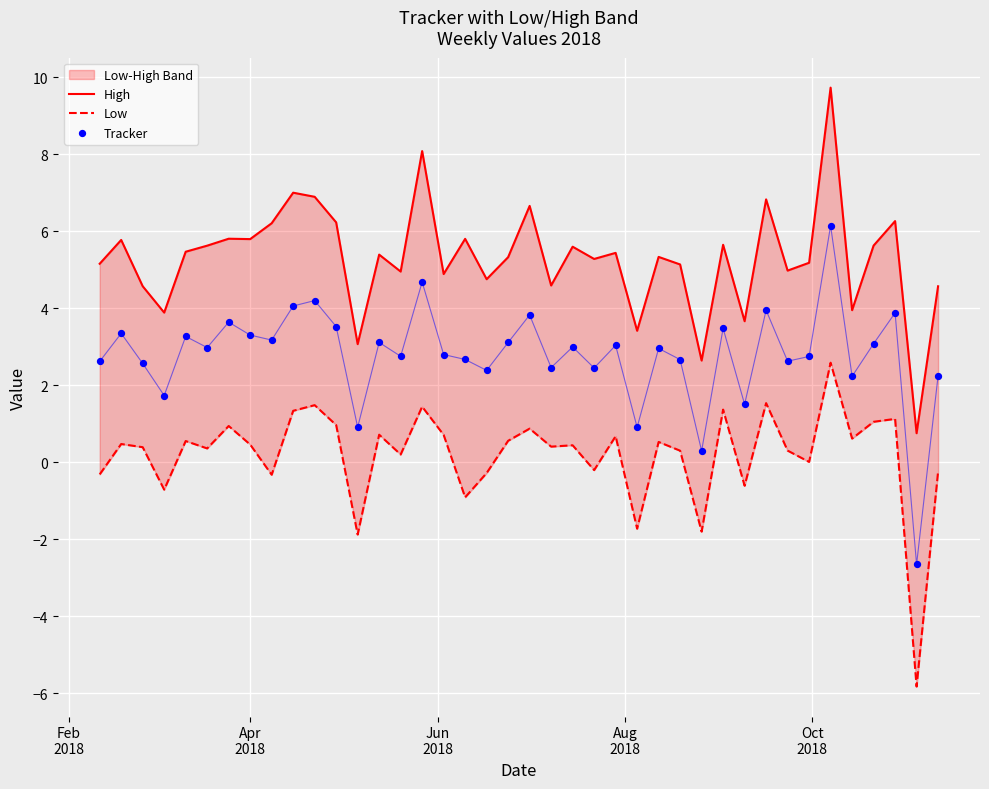

Which series contains the highest Y value?

High